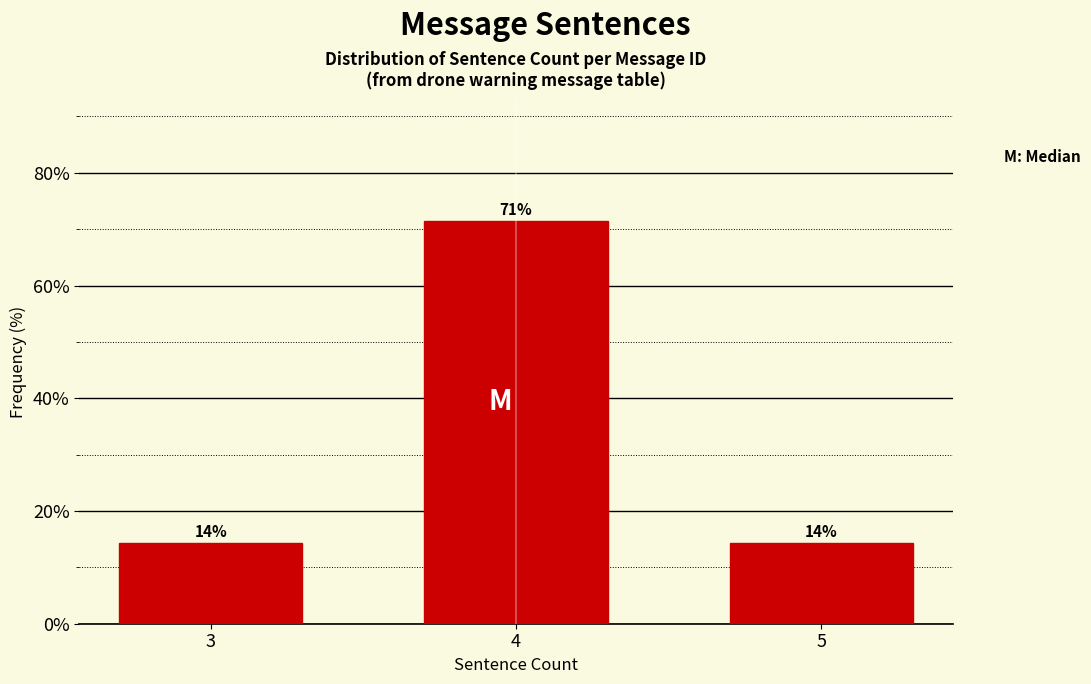

How many bars are there in total?

3